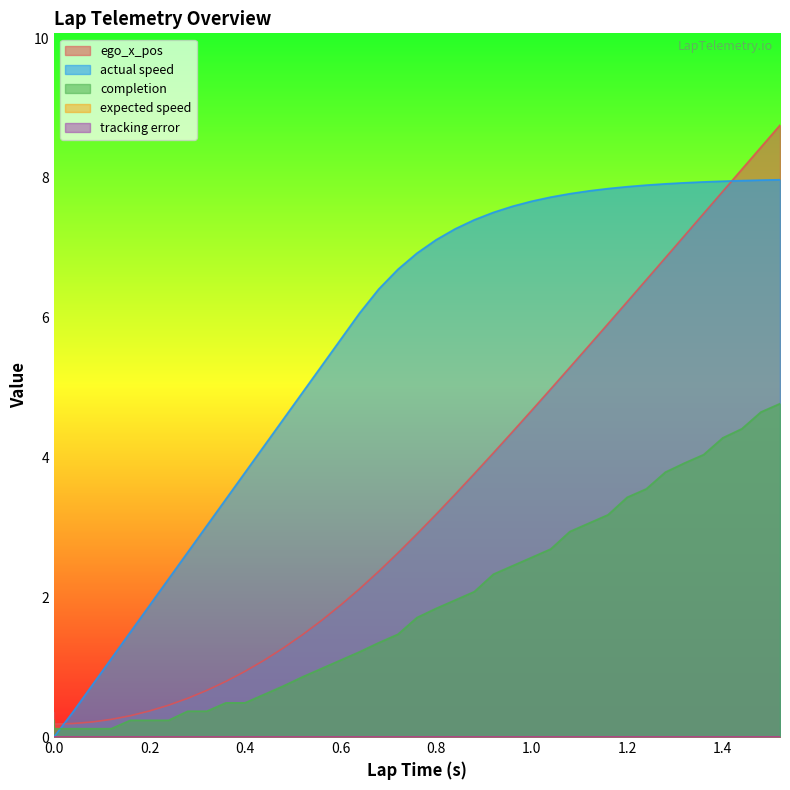

At which category is the sum across all series the highest?

1.52